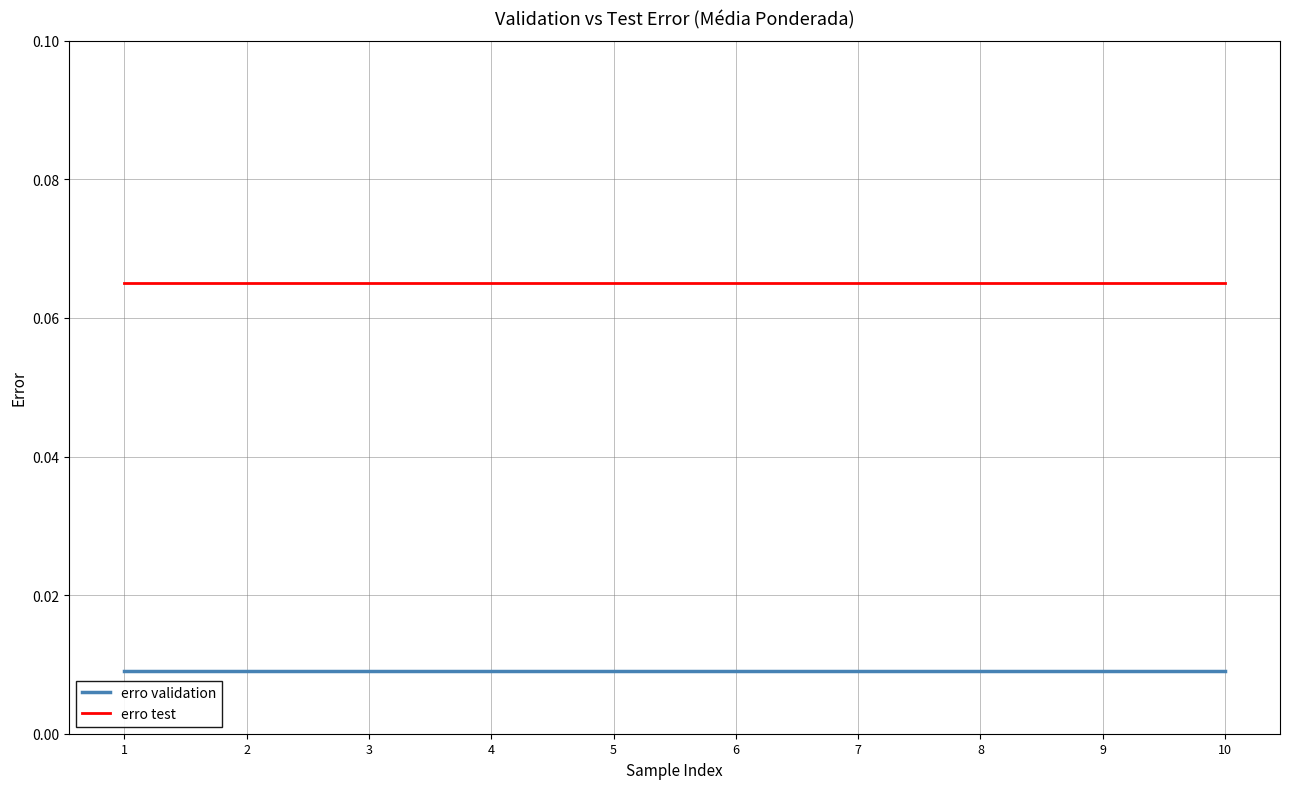

True or false: erro validation and erro test cross at least once.

False